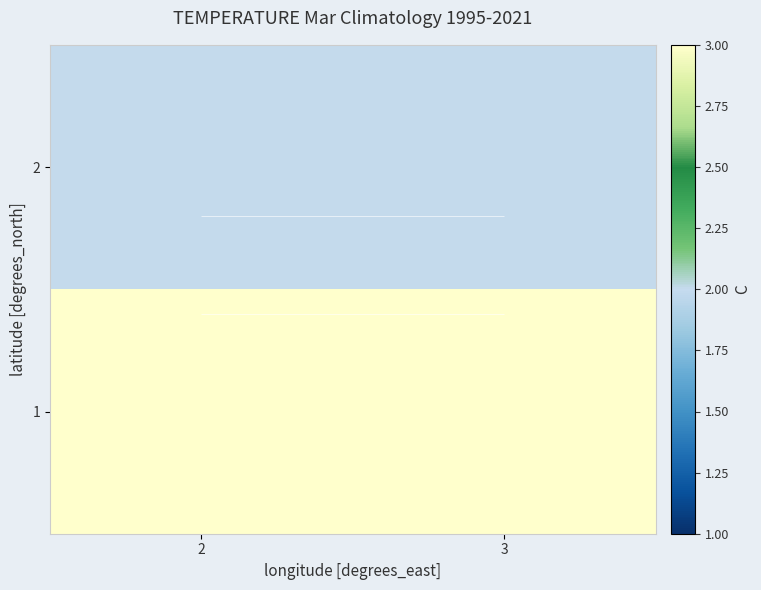

The 1 series shows 3 at 3. True or false?

True